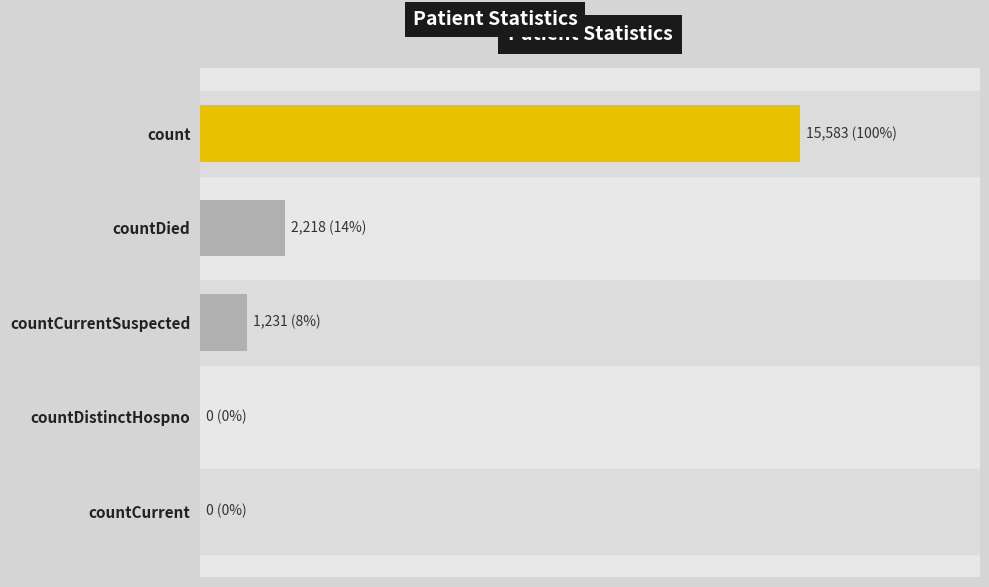

Are the bars horizontal?

Yes